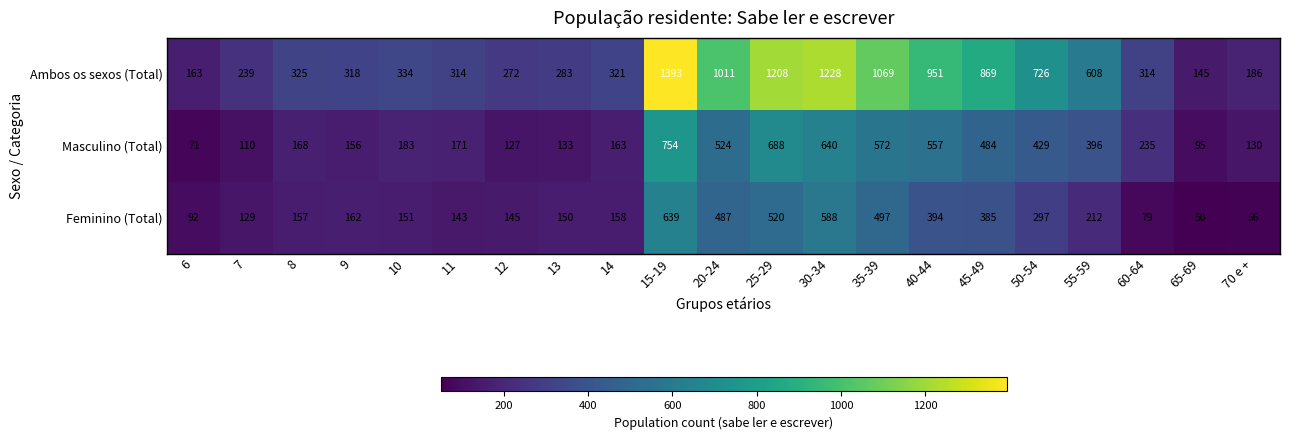

Which series has the largest range (max minus min)?

Ambos os sexos (Total)